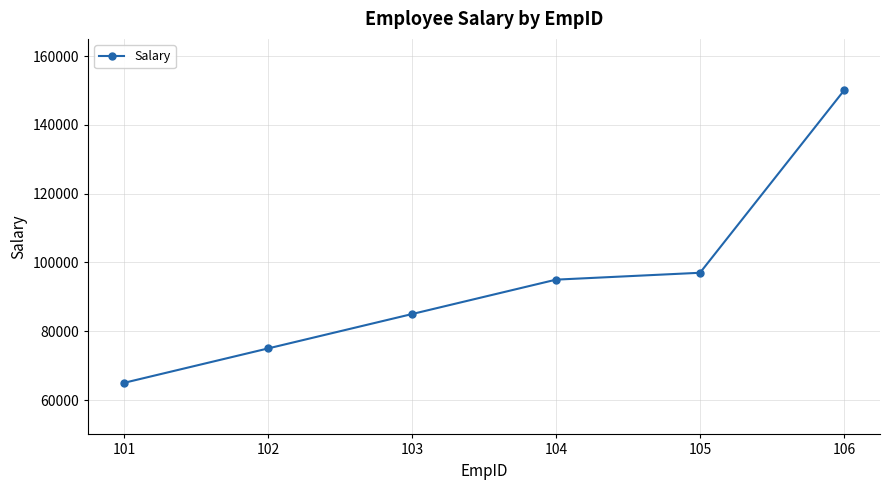

Reading left to right, extract all data points from this chart.

101=65000	102=75000	103=85000	104=95000	105=97000	106=150000